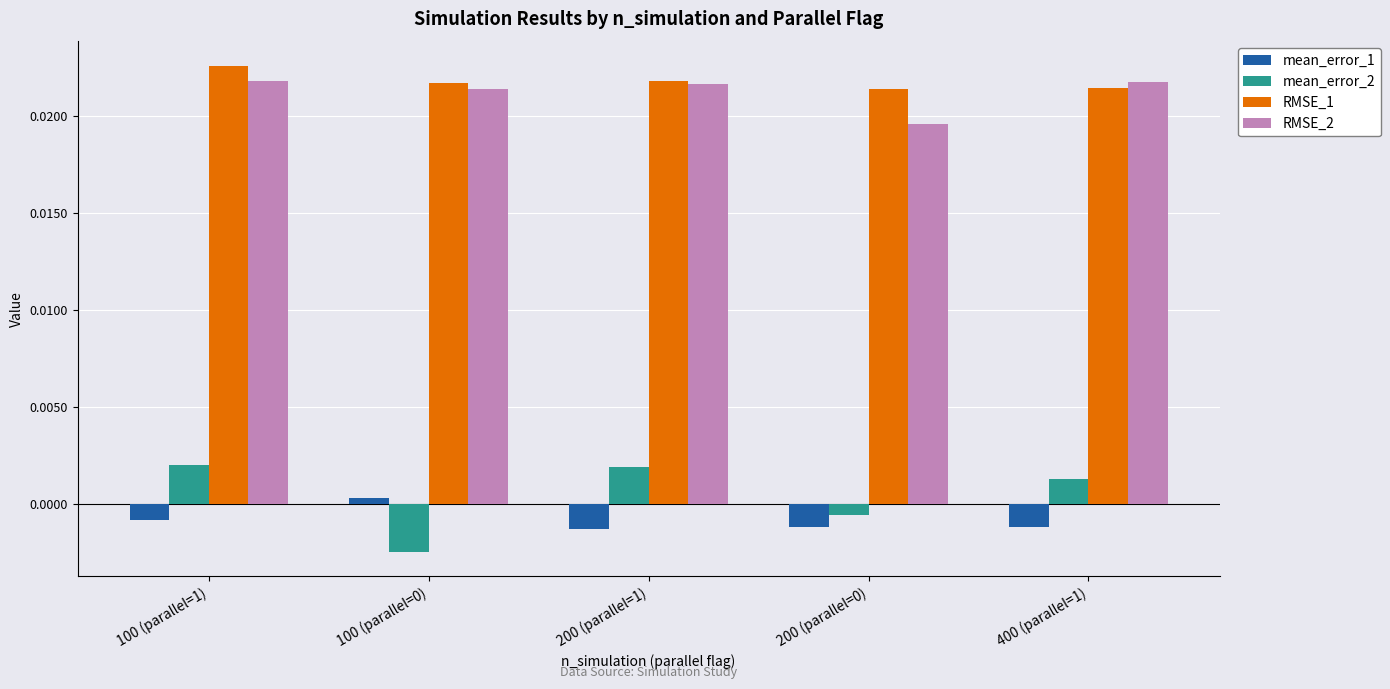

At how many categories does at least one series exceed 0?

5